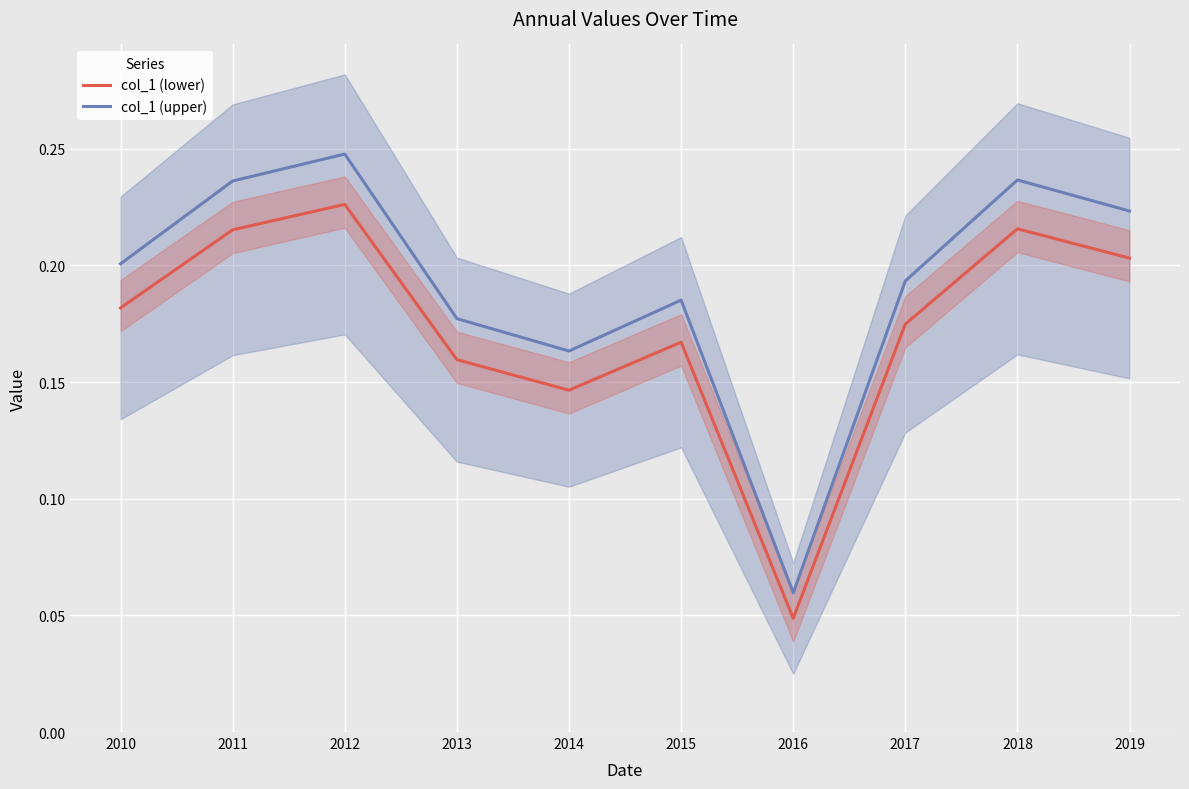

Reading right to left, extract all data points from this chart.

col_1 (lower): 2019=0.2	2018=0.2	2017=0.2	2016=0.0	2015=0.2	2014=0.1	2013=0.2	2012=0.2	2011=0.2	2010=0.2
col_1 (upper): 2019=0.2	2018=0.2	2017=0.2	2016=0.1	2015=0.2	2014=0.2	2013=0.2	2012=0.2	2011=0.2	2010=0.2